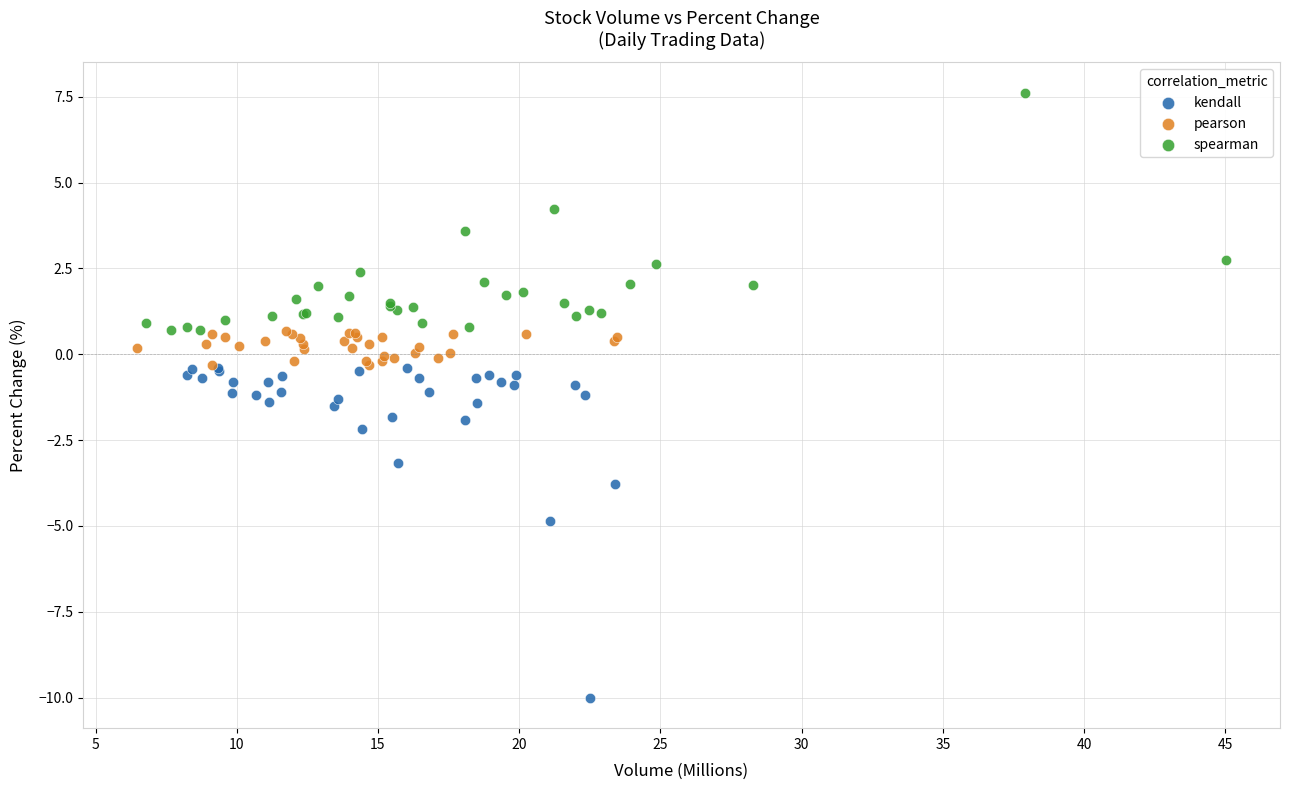

Which series reaches the maximum Y coordinate?

spearman